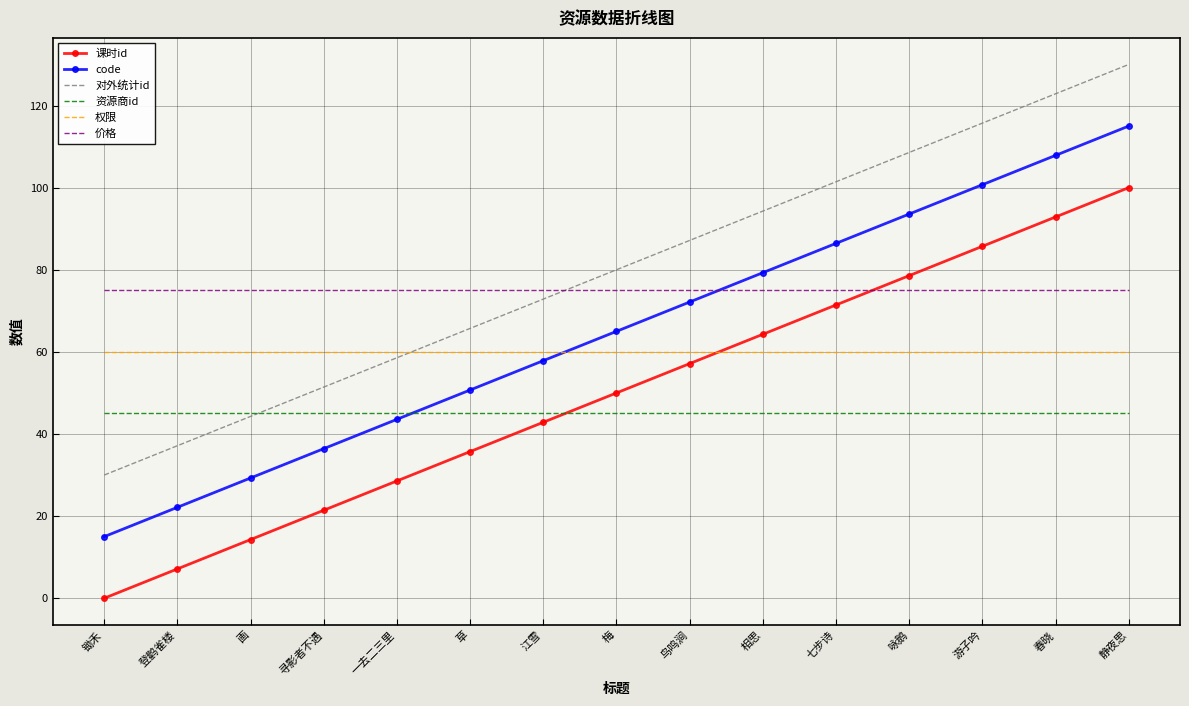

What is the total value across all series at 七步诗?

439.3